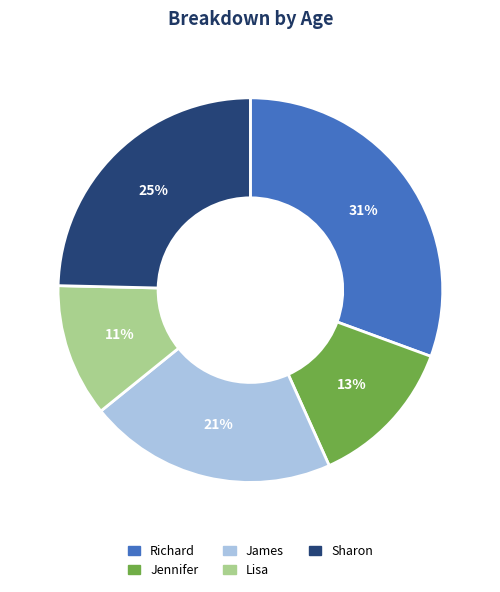

Which slice is the largest?

Richard